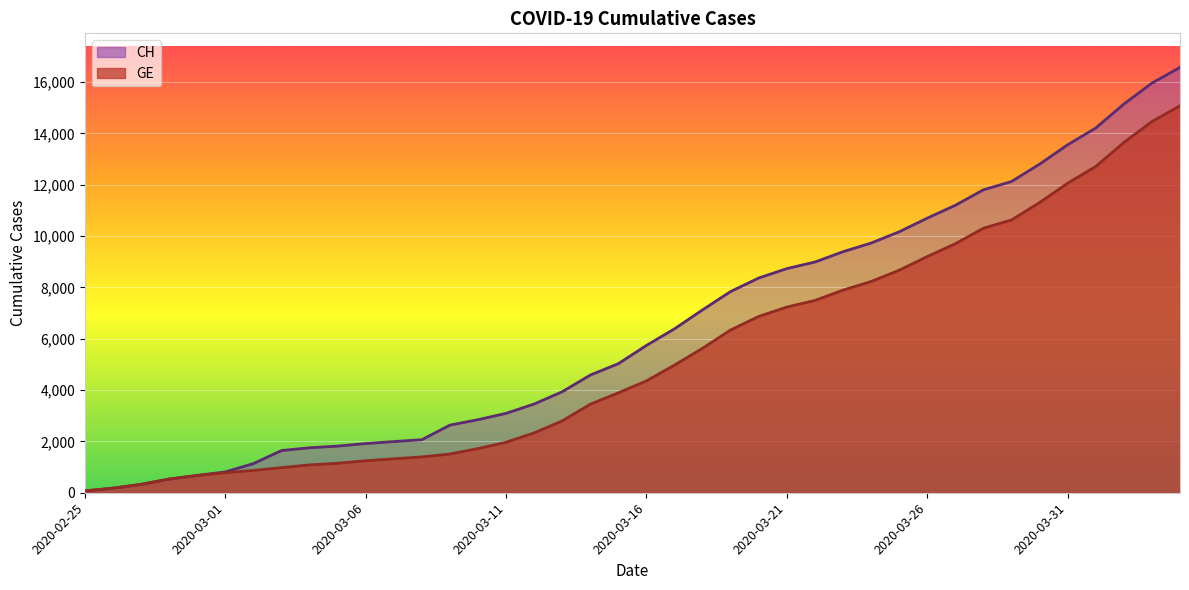

Count the number of data series in this chart.

2